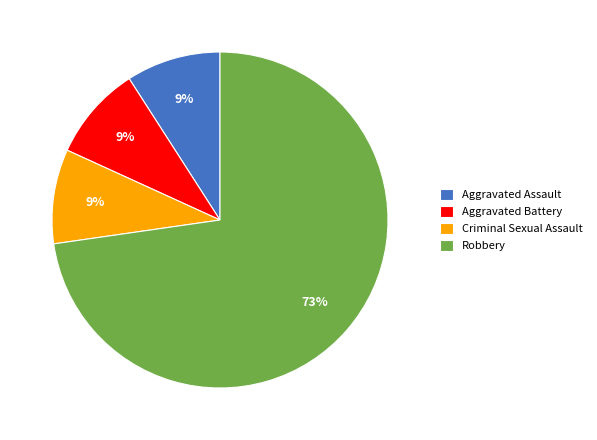

Is it true that Criminal Sexual Assault is 15% of the pie?

False